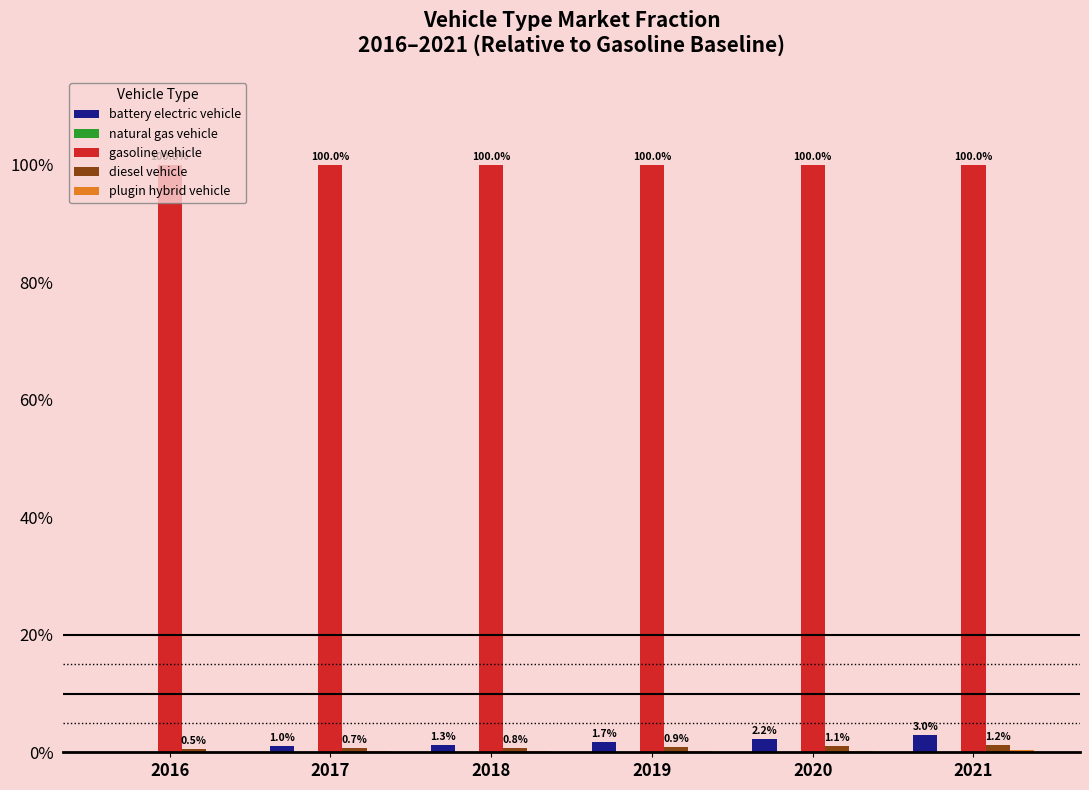

Are the bars horizontal?

No